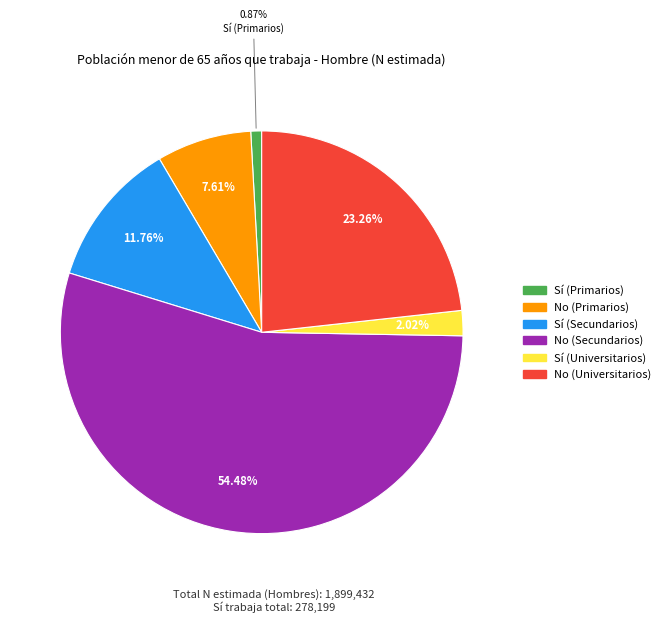

How many segments does this pie chart have?

6